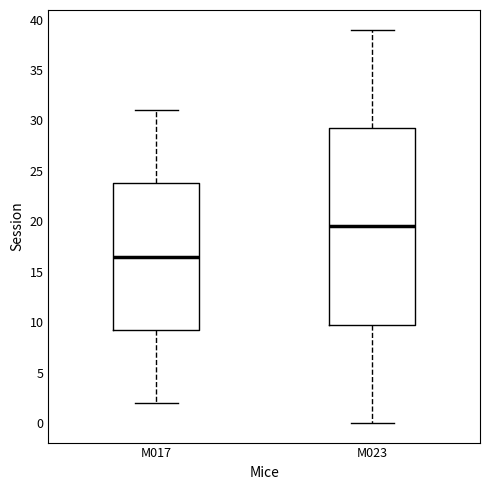

Reading left to right, read every box against the y-axis: the position of its median line, the range the box covers, and the ends of its whiskers. The values are not printed on the chart, so give them approximately, as read against the axis.

M017: median 16.5, box 9.5 to 24.0, whiskers 2.0 to 31.0
M023: median 19.5, box 10.0 to 29.5, whiskers 0.0 to 39.0